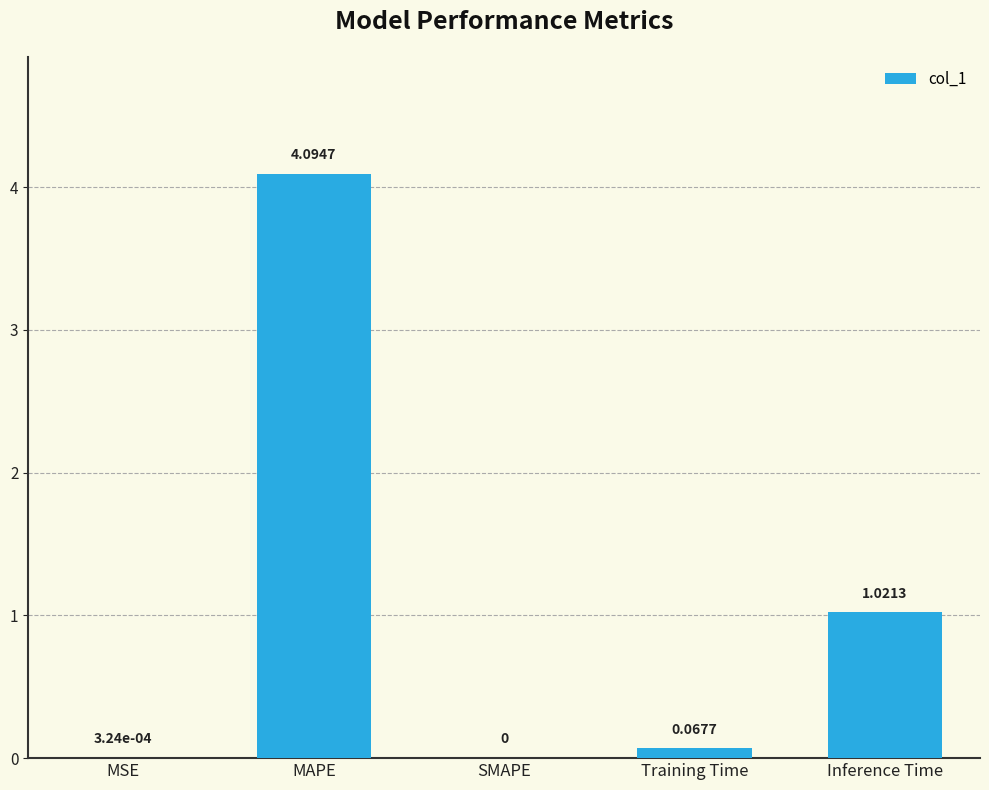

What is the change in value from MSE to Inference Time?

+1.0